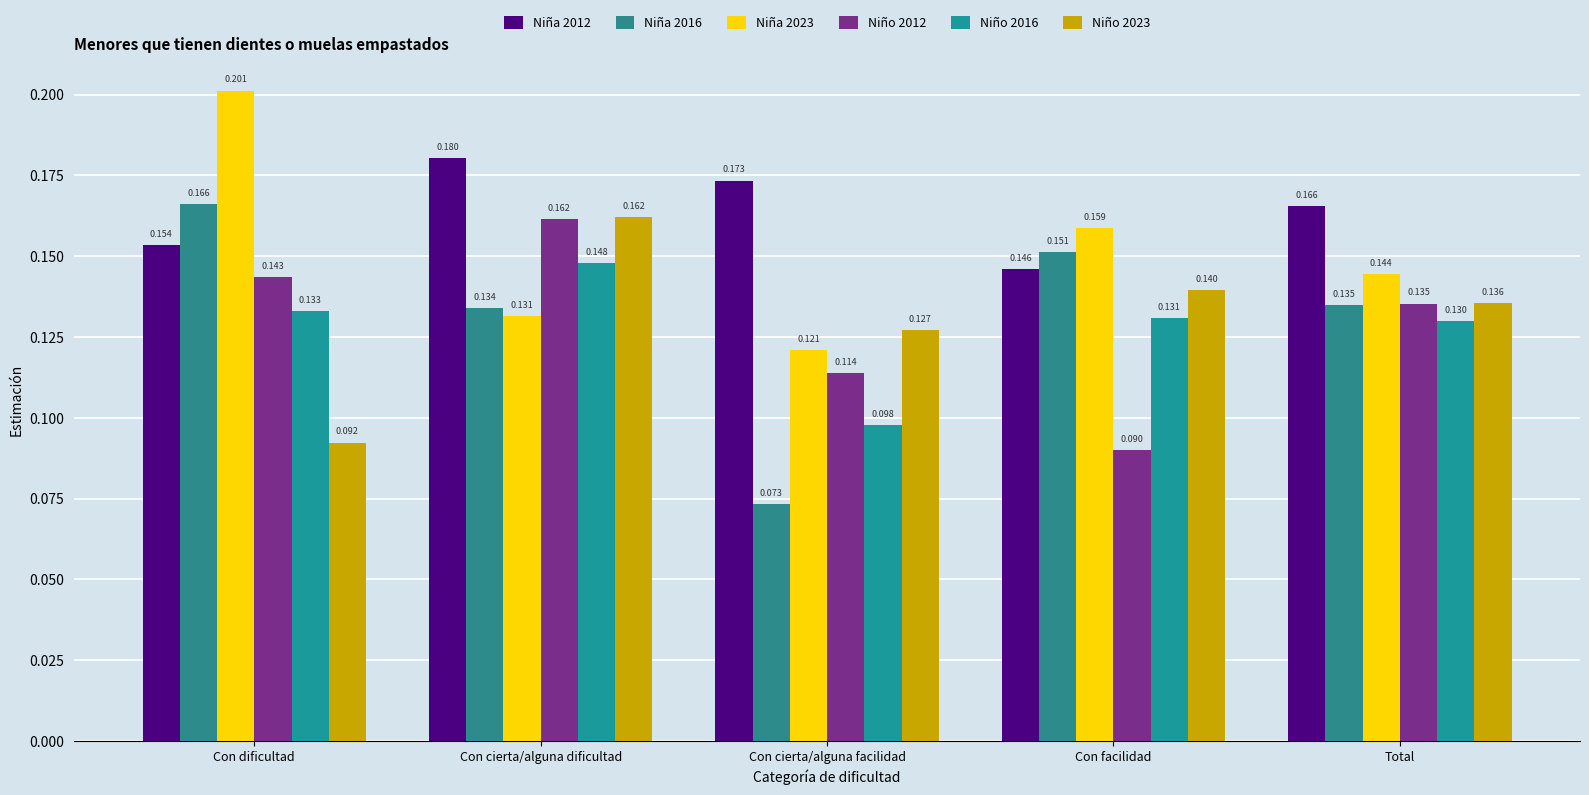

Does the chart contain stacked bars?

No